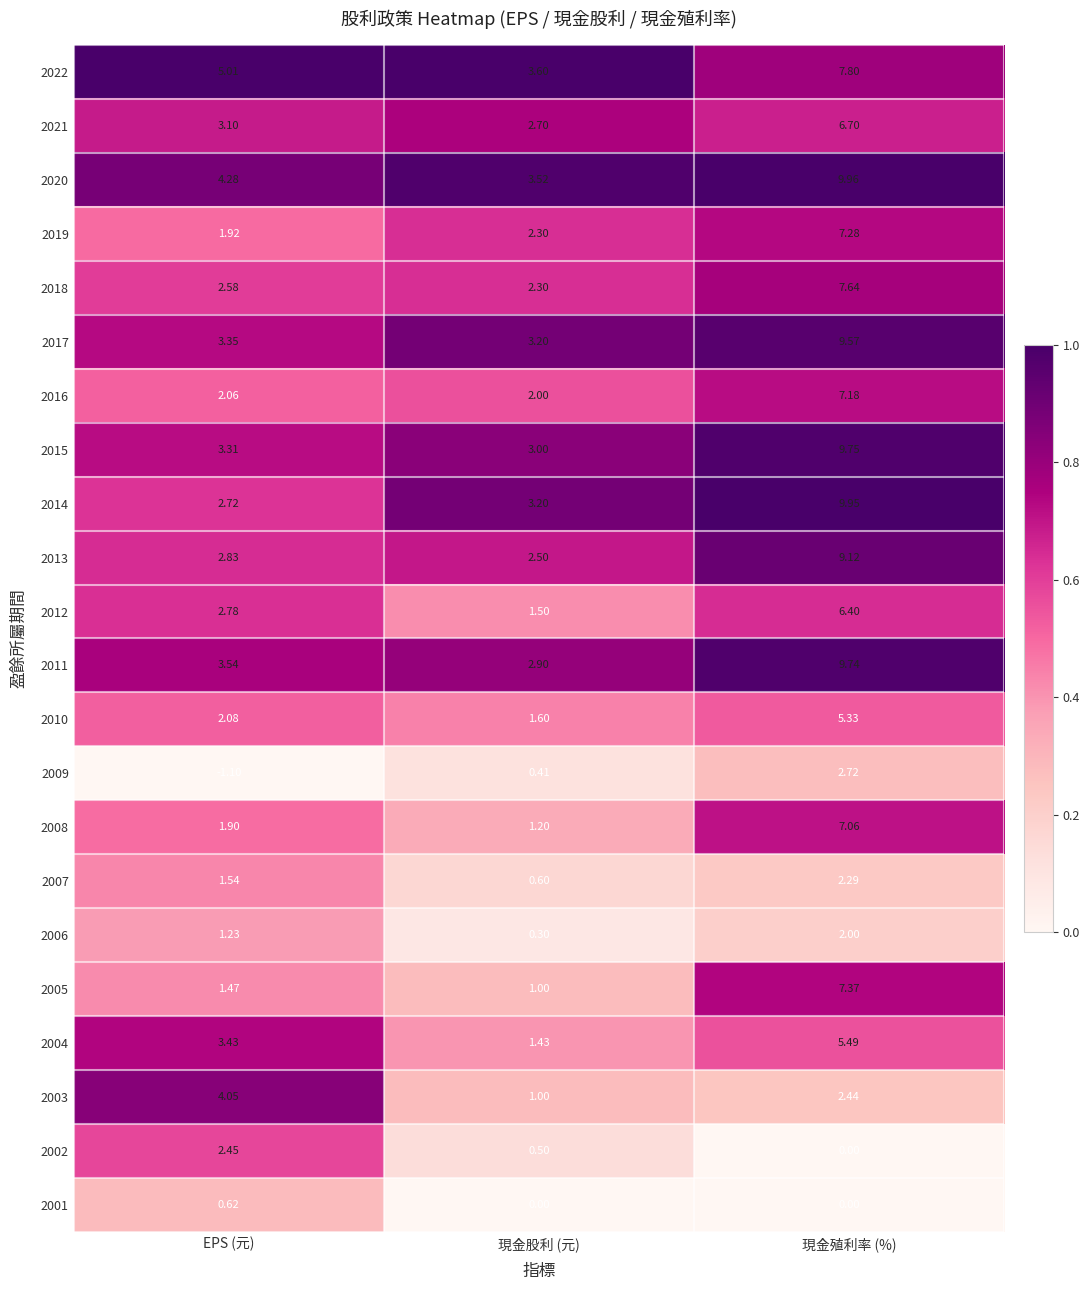

What is the maximum value shown in the chart?

10.0